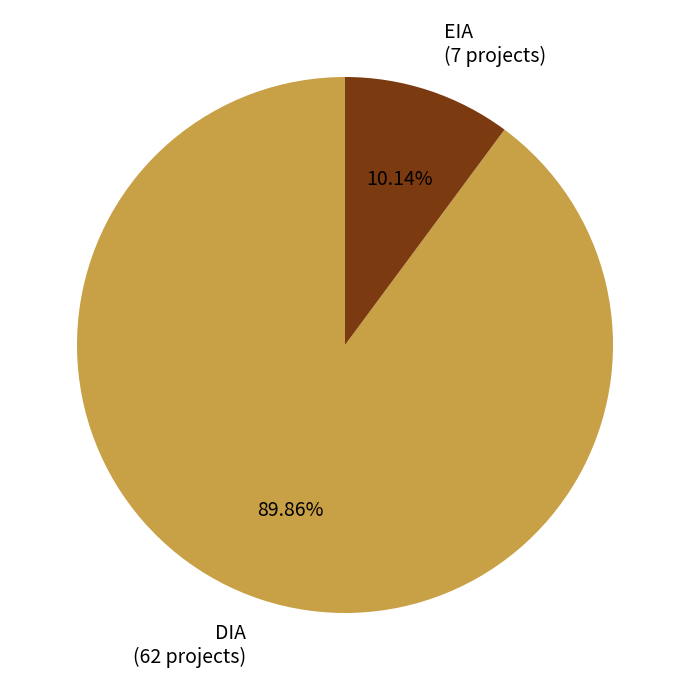

To the nearest percent, what is the average slice percentage?

50%